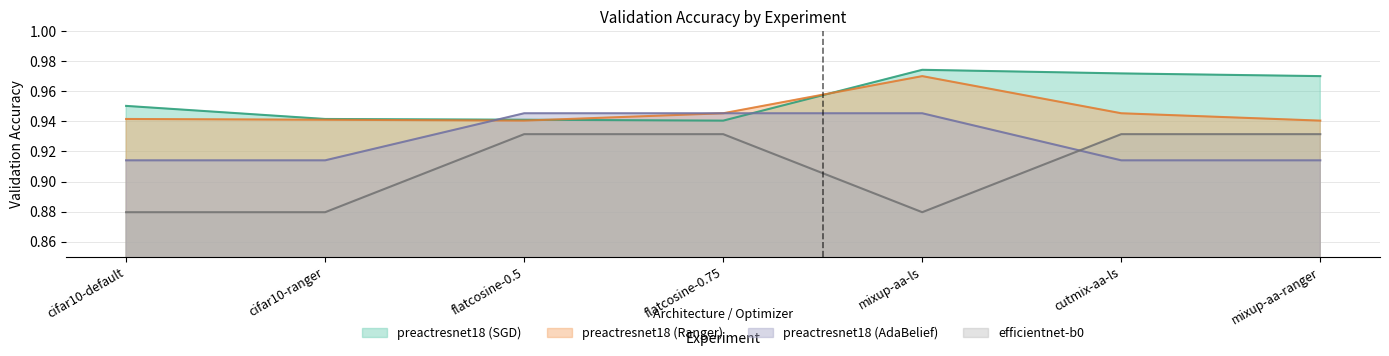

At which label does preactresnet18 (Ranger) reach its minimum?

flatcosine-0.5